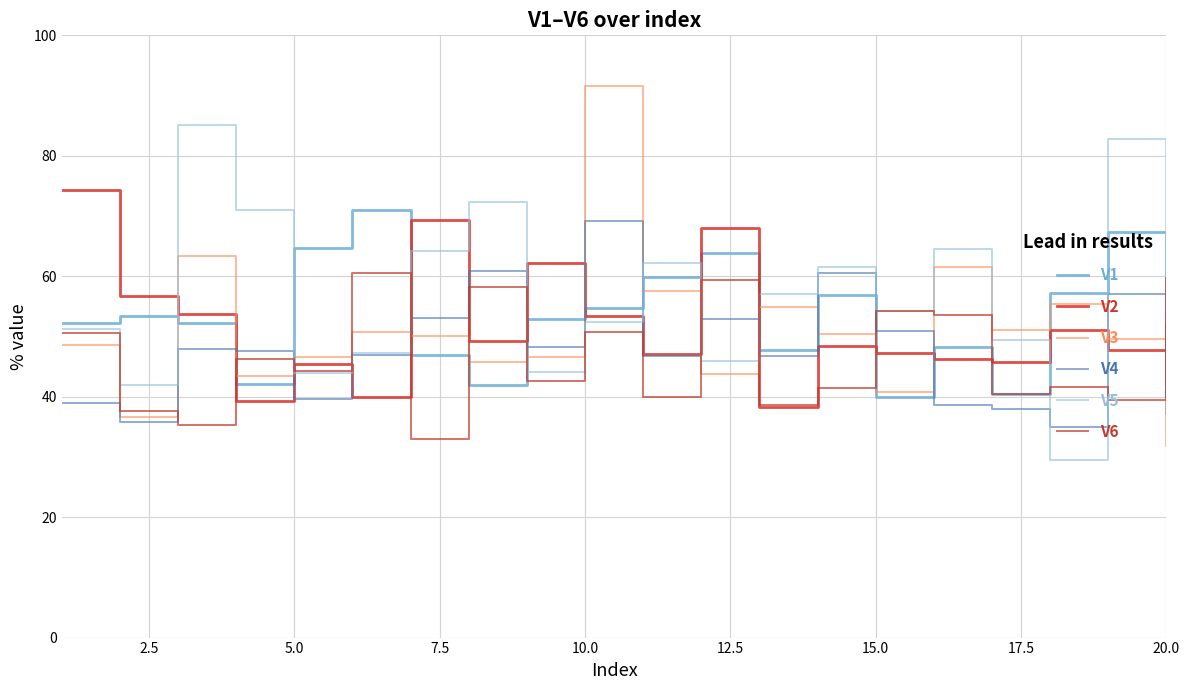

Does the chart have visible grid lines?

Yes